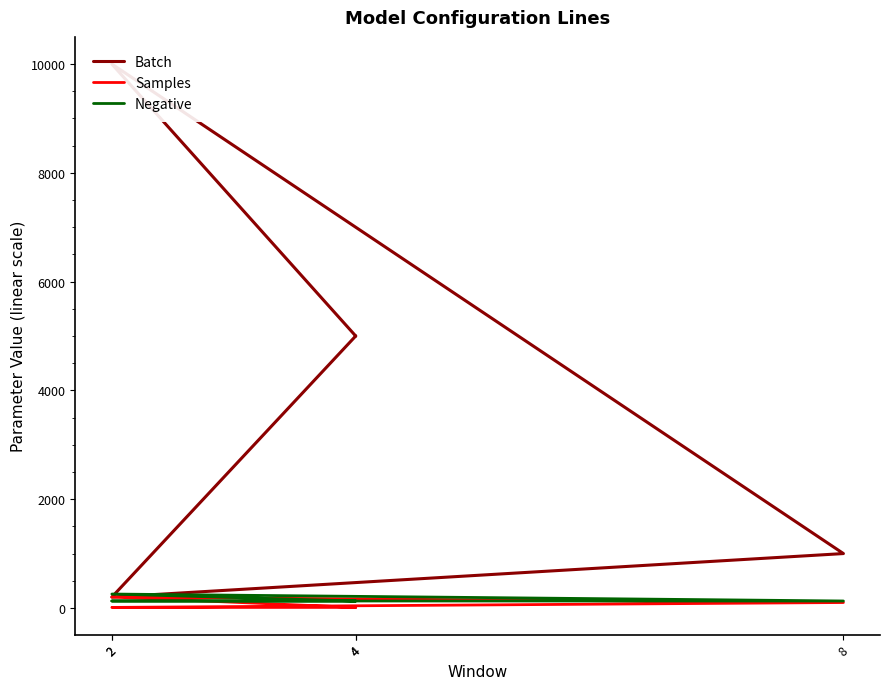

Rank the series by their maximum value, from lowest to highest.

Samples, Negative, Batch